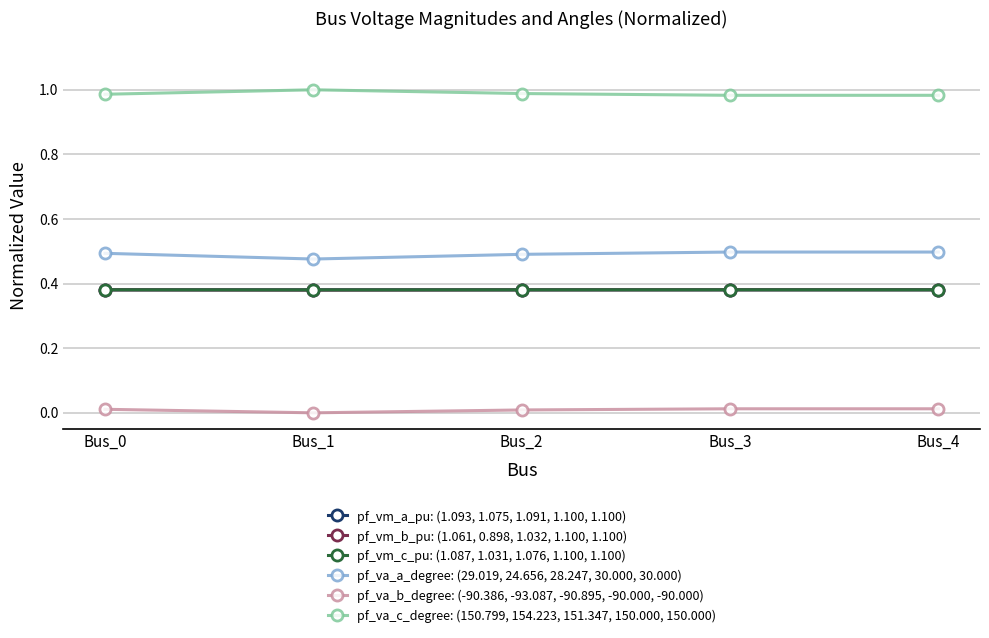

True or false: pf_va_a_degree: (29.019, 24.656, 28.247, 30.000, 30.000) and pf_va_c_degree: (150.799, 154.223, 151.347, 150.000, 150.000) cross at least once.

False